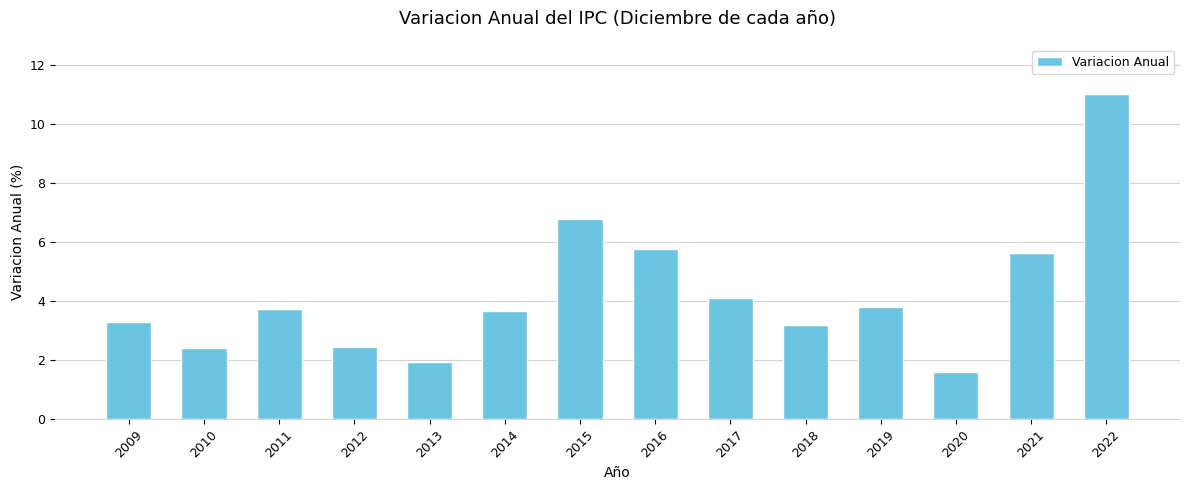

What is the sum of the values at 2016 and 2019?

9.6